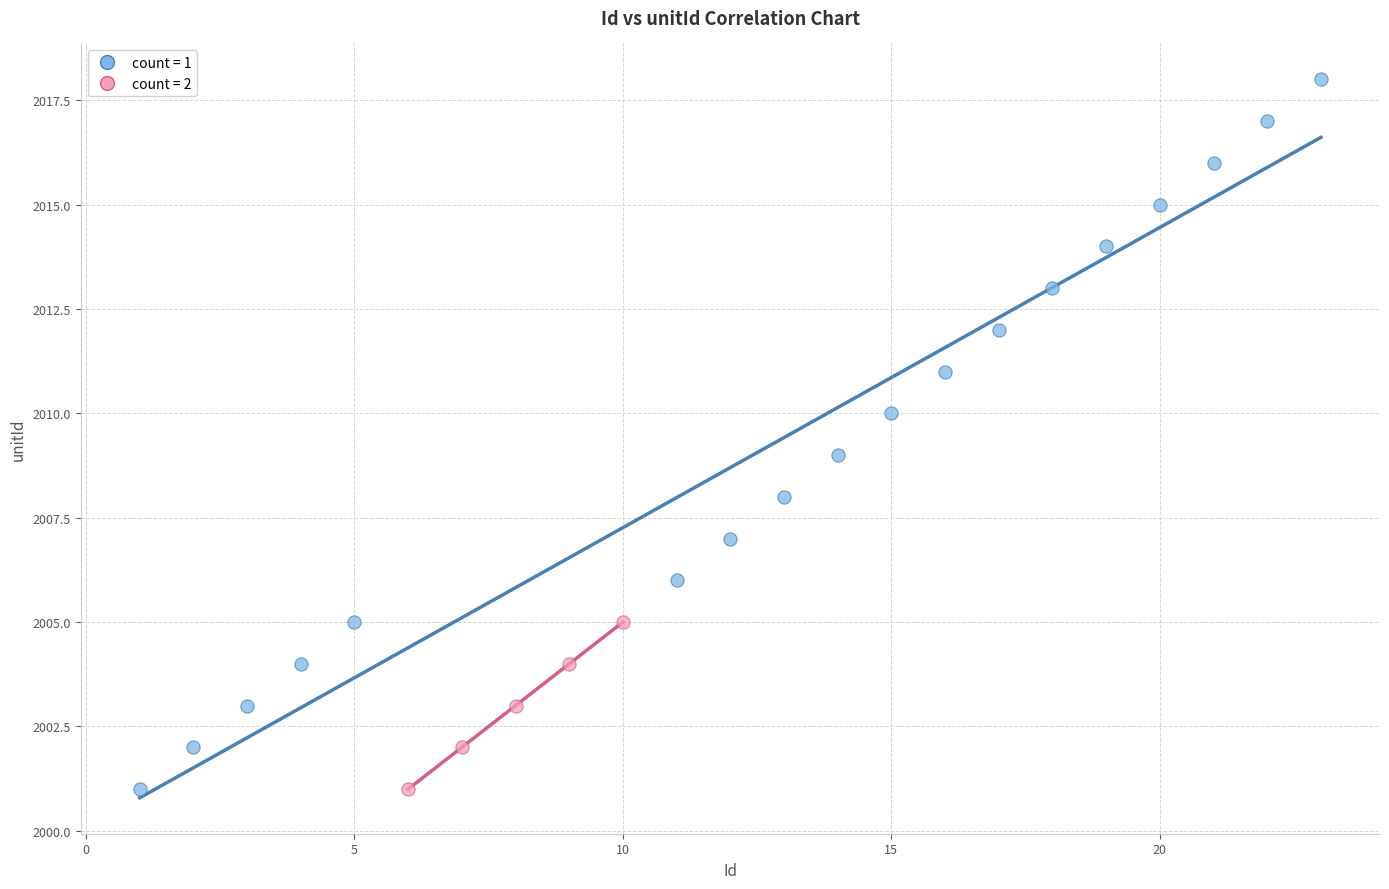

Which series has the largest Y range (max minus min)?

count = 1